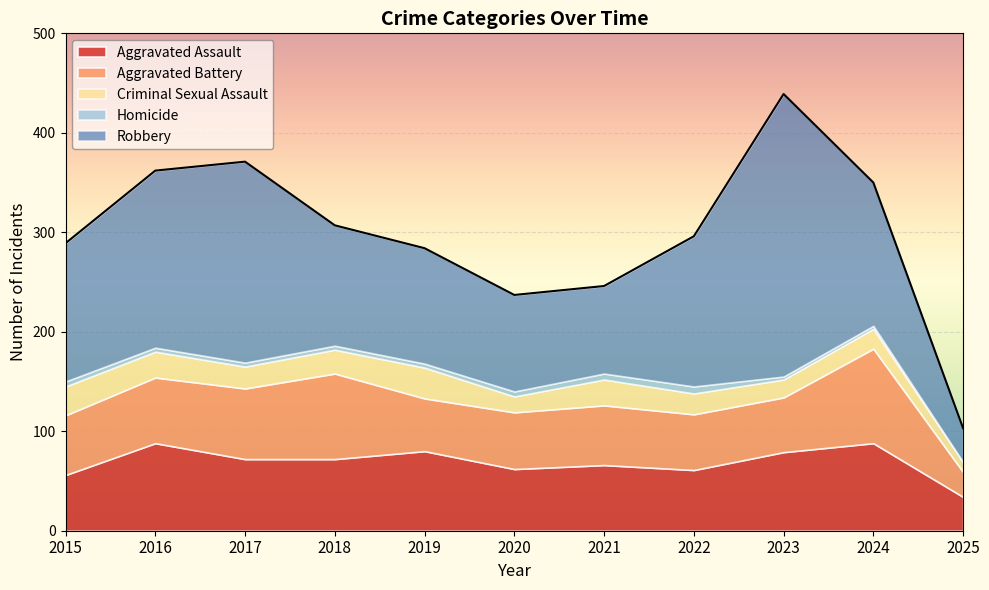

At which category does Aggravated Battery reach its first local valley?

2019